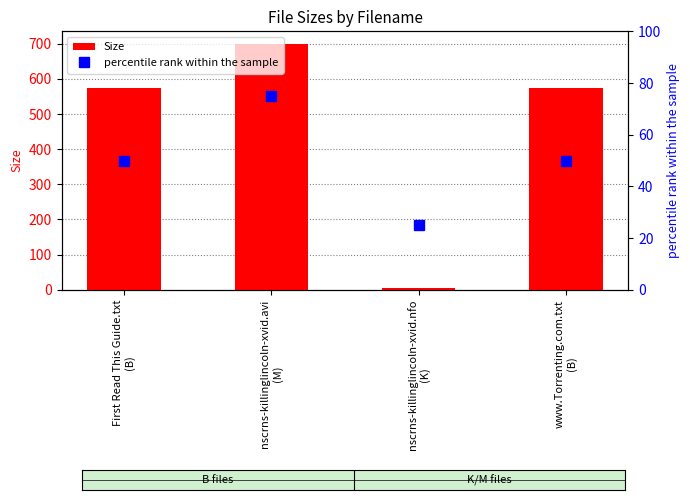

What position from the left is First Read This Guide.txt
(B)?

1